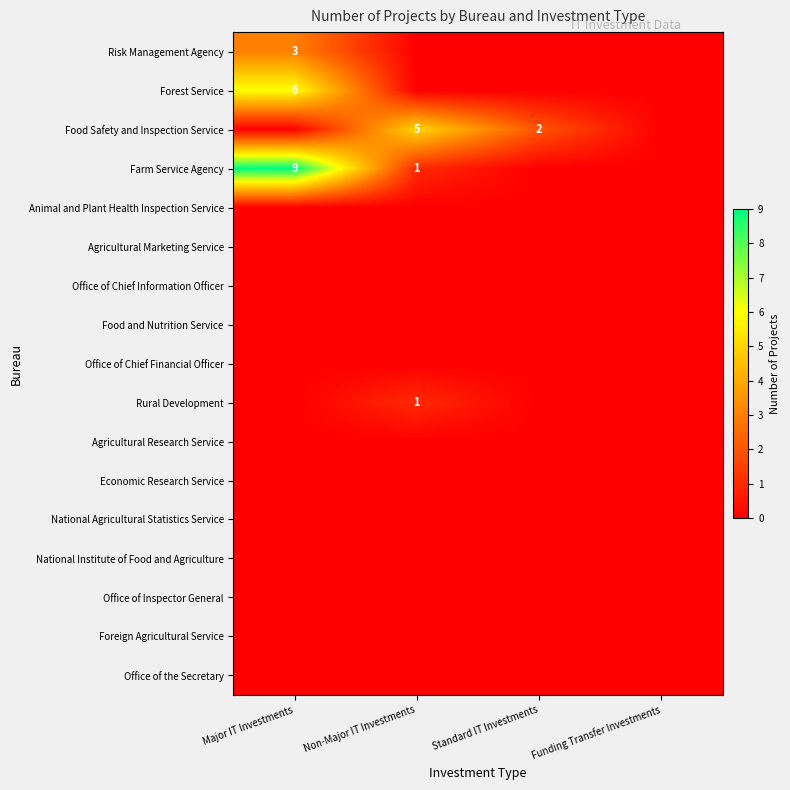

Count the number of categories in the chart.

4